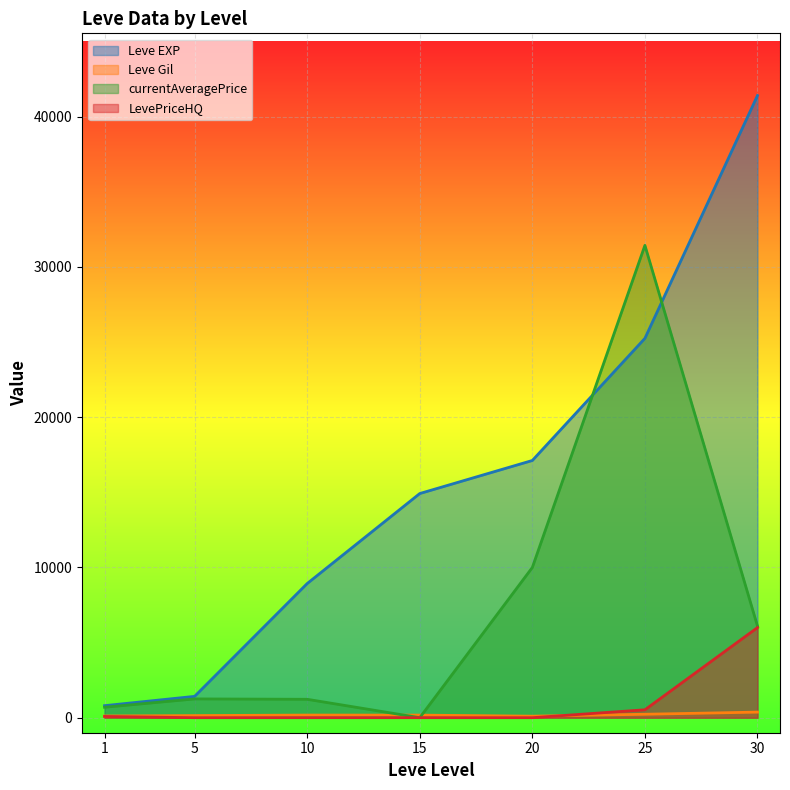

What is the sum of the Leve EXP values at 5 and 10?

10350